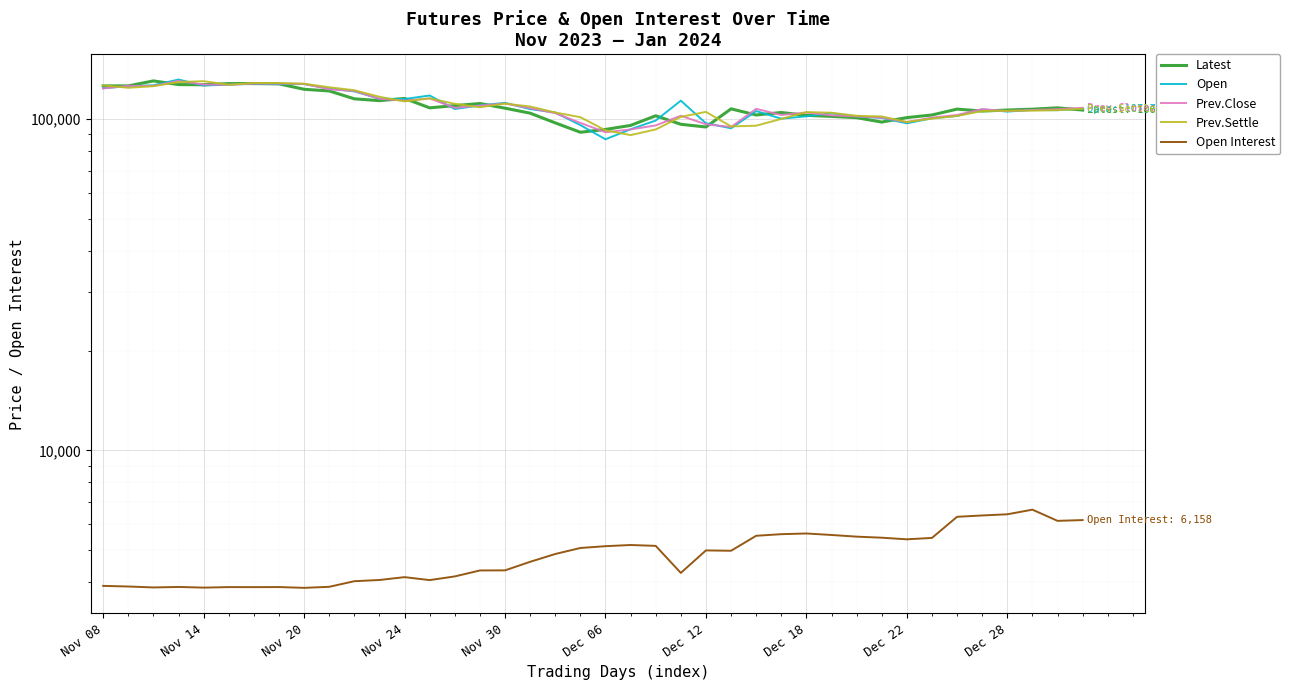

True or false: Latest and Prev.Settle cross at least once.

True